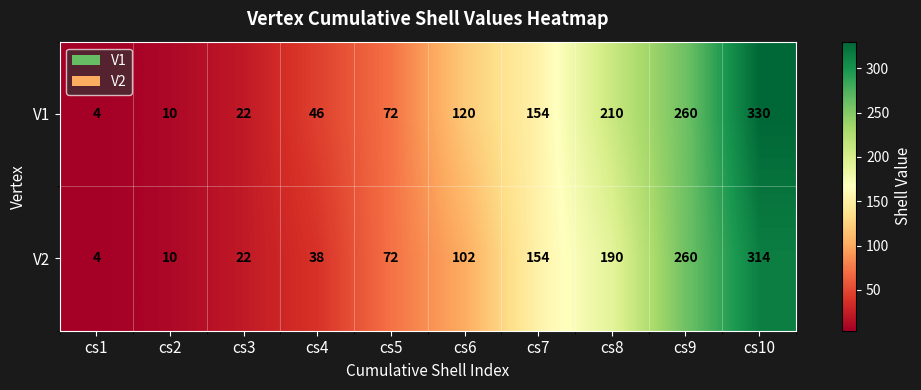

Which series has the widest spread of values?

V1